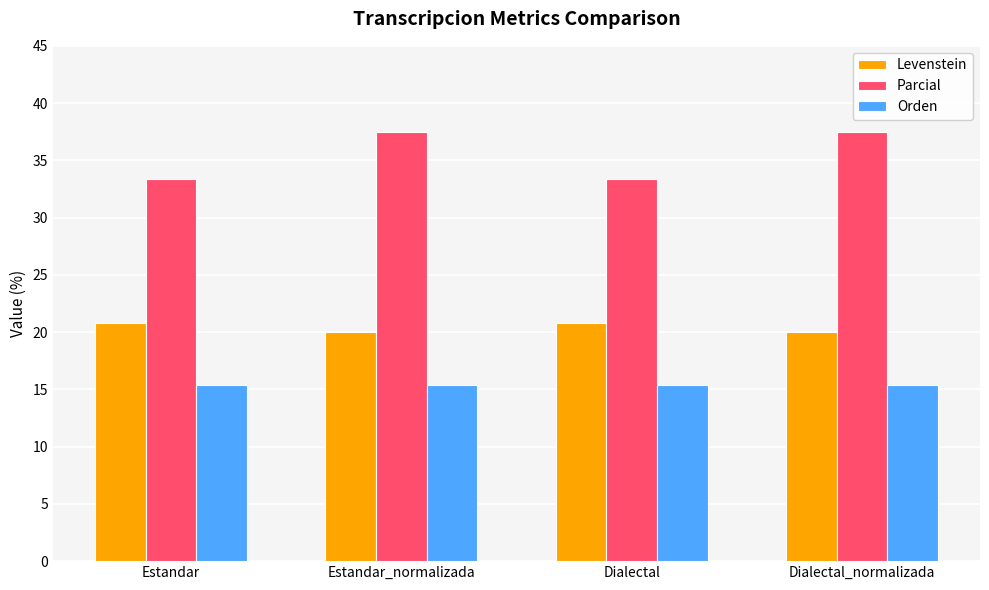

Reading left to right, transcribe all the data shown in this chart.

Levenstein: 20.8	20.0	20.8	20.0
Parcial: 33.3	37.5	33.3	37.5
Orden: 15.4	15.4	15.4	15.4